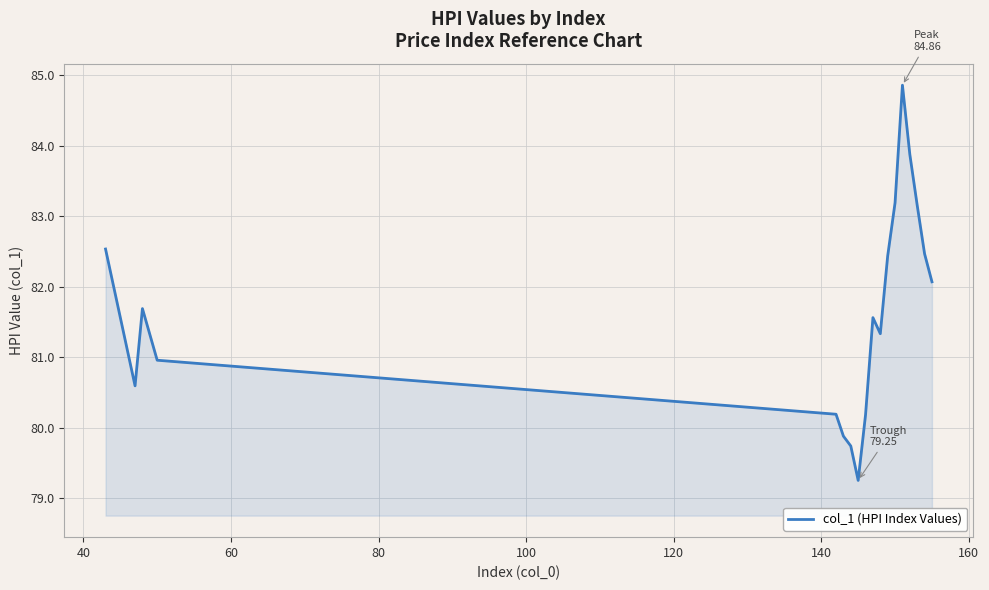

What is the difference between the maximum and minimum values?

5.6